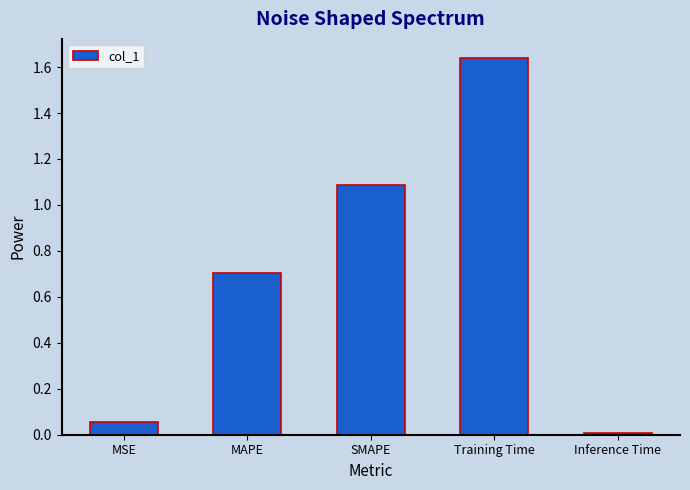

Where is the data nearest to the value 0?

Inference Time